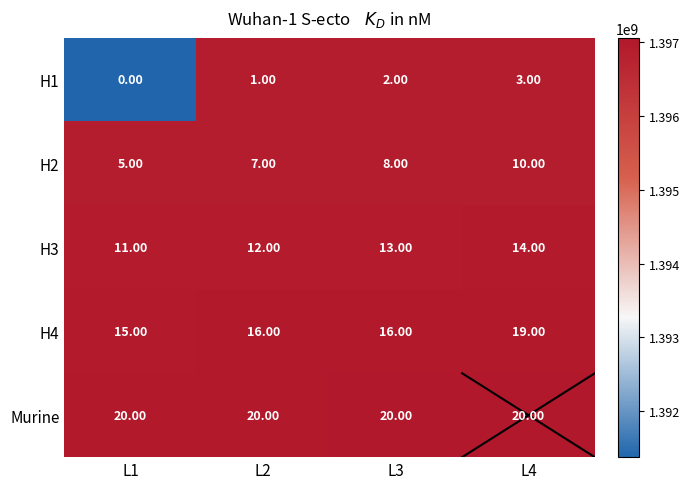

What is the total value across all series at L1?

51